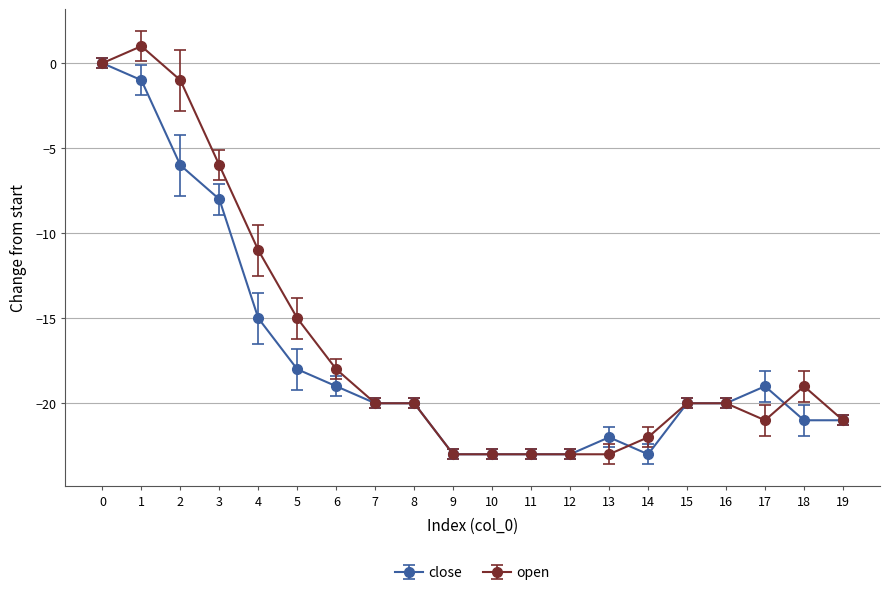

What is the difference between the maximum and minimum values in the close series?

23